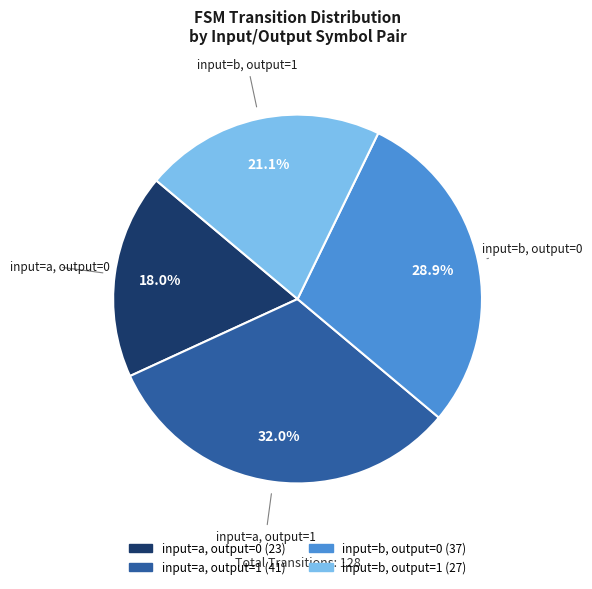

To the nearest percent, what is the difference between the input=a, output=0 and input=a, output=1 slice percentages?

14%